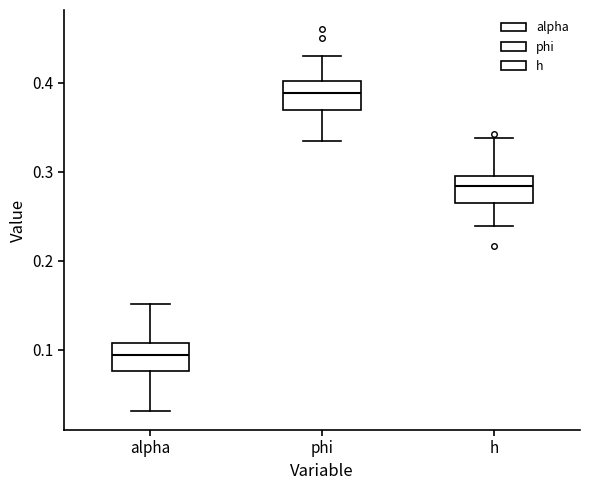

Reading left to right, read every box against the y-axis: the position of its median line, the range the box covers, and the ends of its whiskers. The values are not printed on the chart, so give them approximately, as read against the axis.

alpha: median 0.09, box 0.08 to 0.11, whiskers 0.03 to 0.15
phi: median 0.39, box 0.37 to 0.40, whiskers 0.34 to 0.43
h: median 0.28, box 0.26 to 0.29, whiskers 0.24 to 0.34